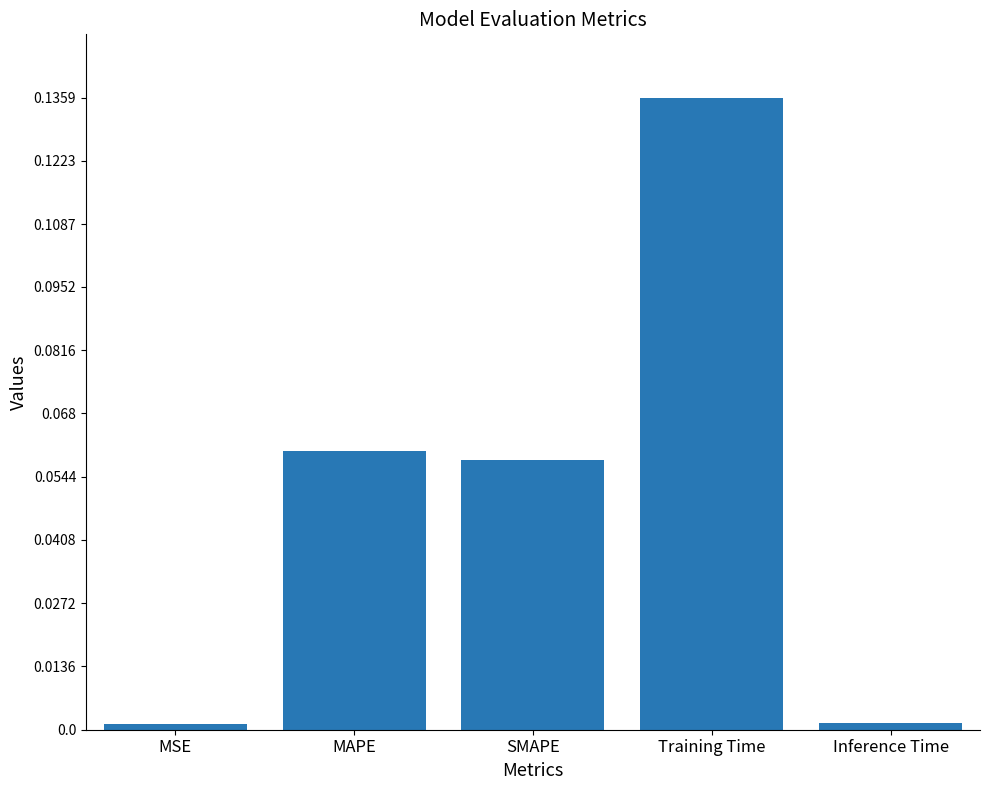

What position from the left is MAPE?

2